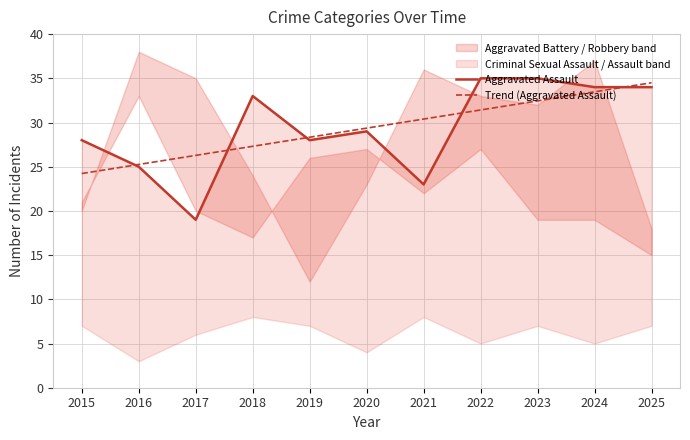

Where is the first local maximum for Aggravated Assault?

2018